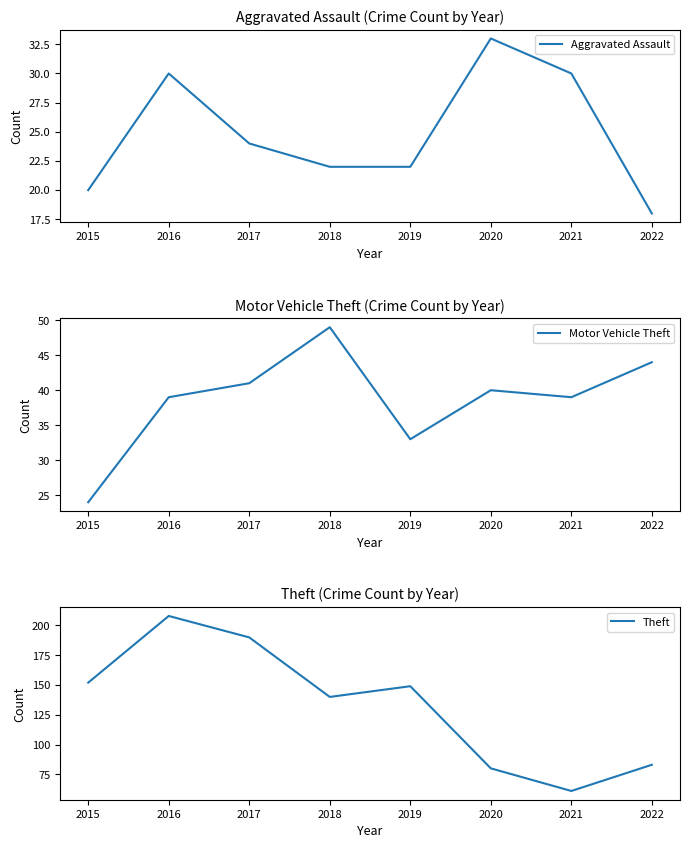

Which category has the highest value in the Aggravated Assault series?

2020